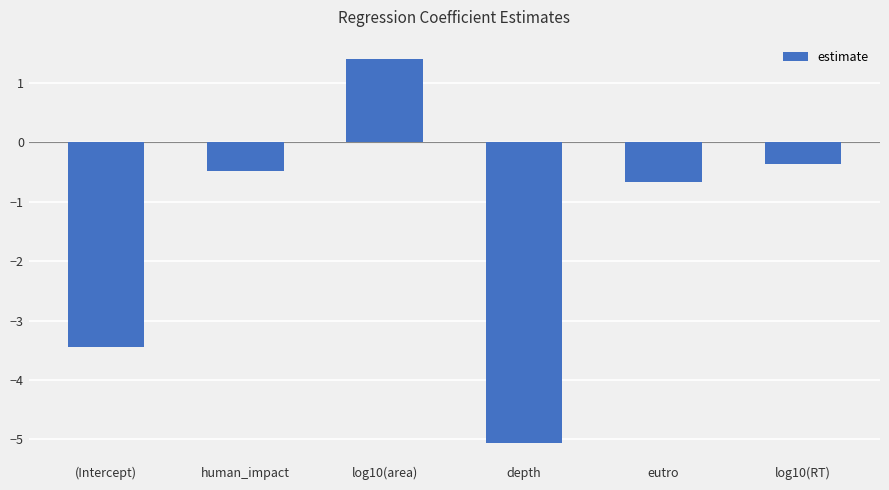

How many bars are there in total?

6